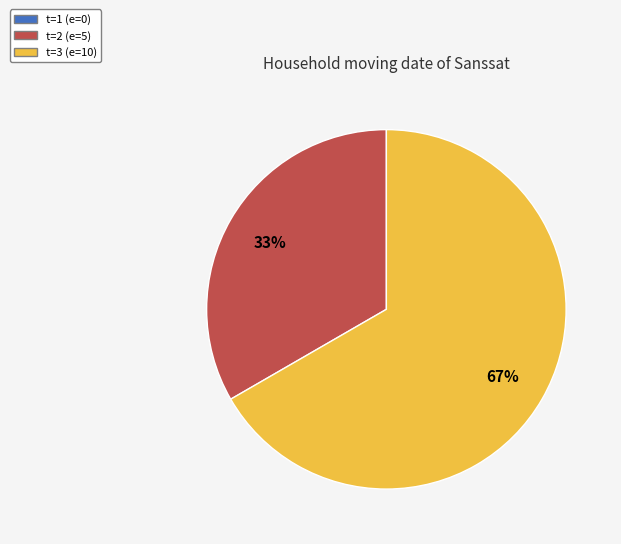

Does any single category account for the majority?

Yes